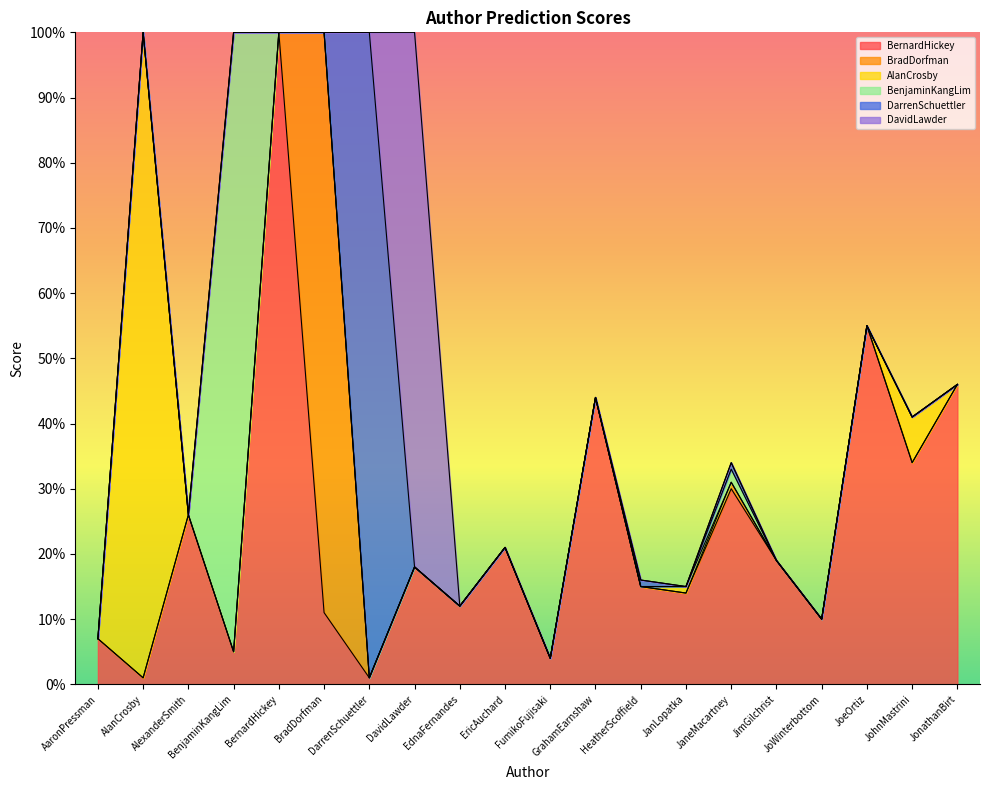

How many interior local peaks does the DavidLawder series have?

1